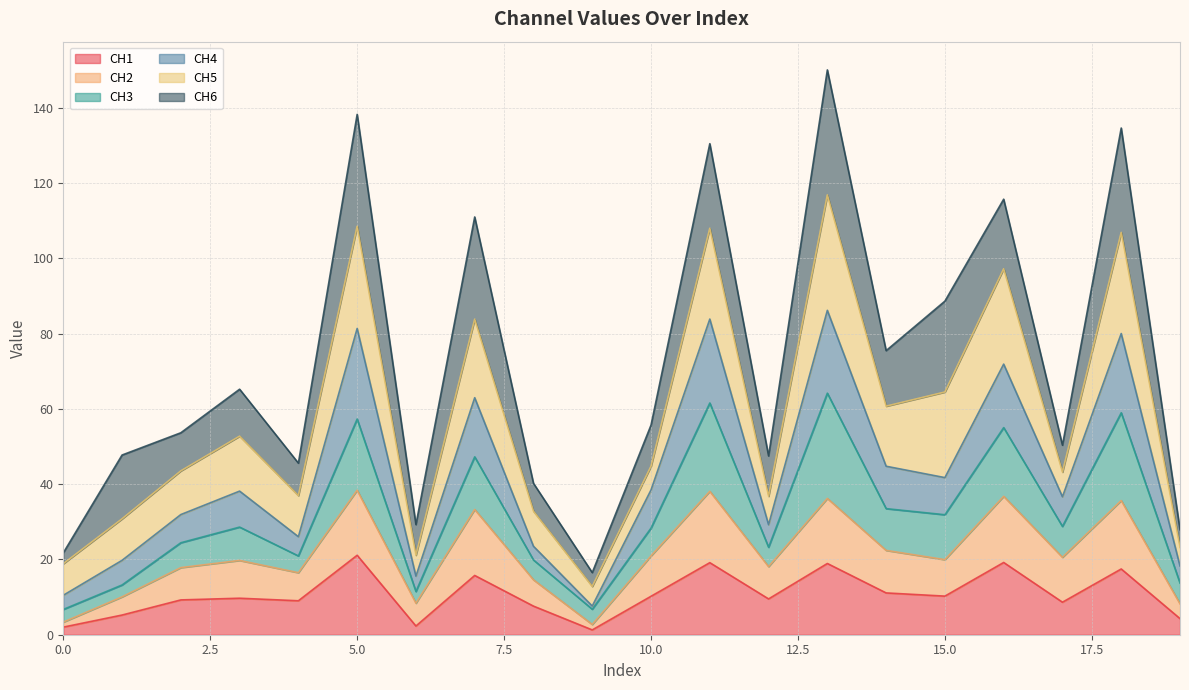

At which label is CH4 closest to 46?

14